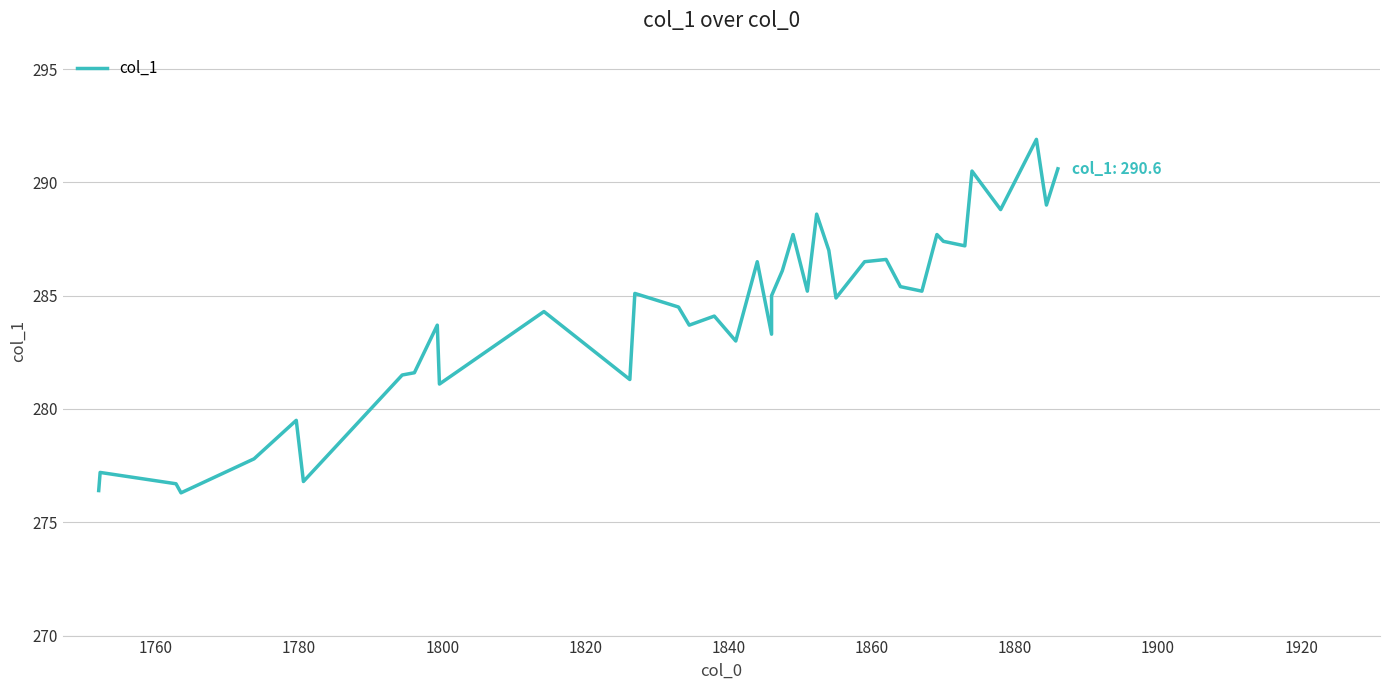

What is the smallest value displayed?

276.3